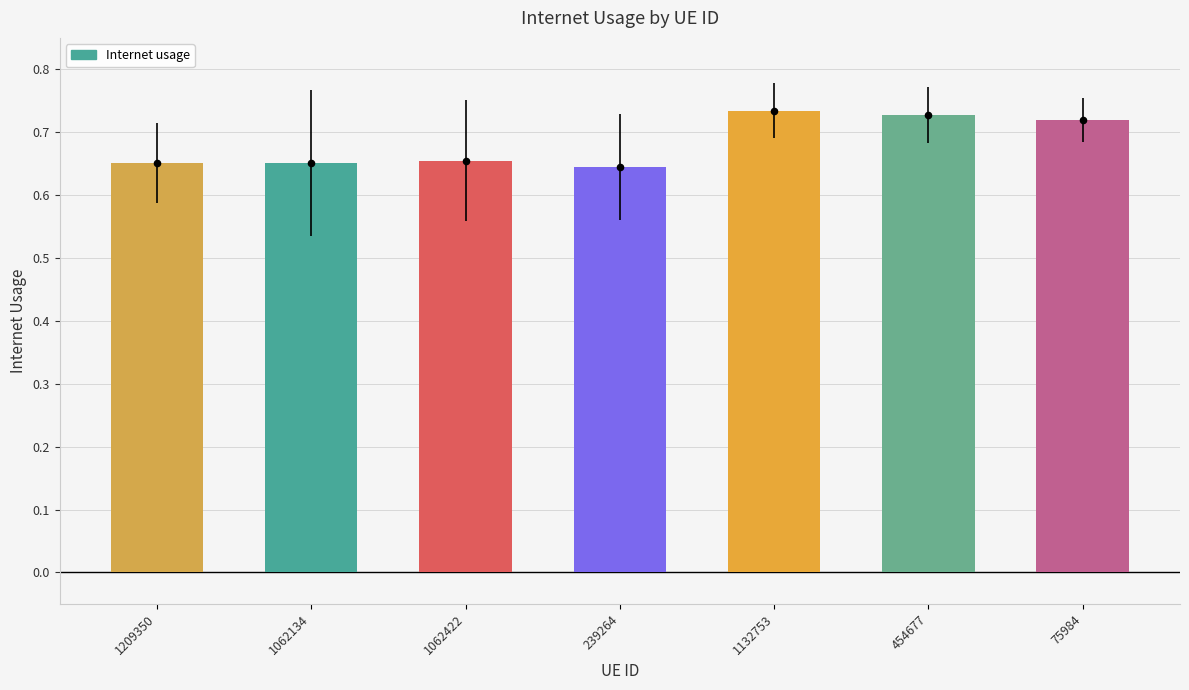

Between 75984 and 1209350, which is larger?

75984